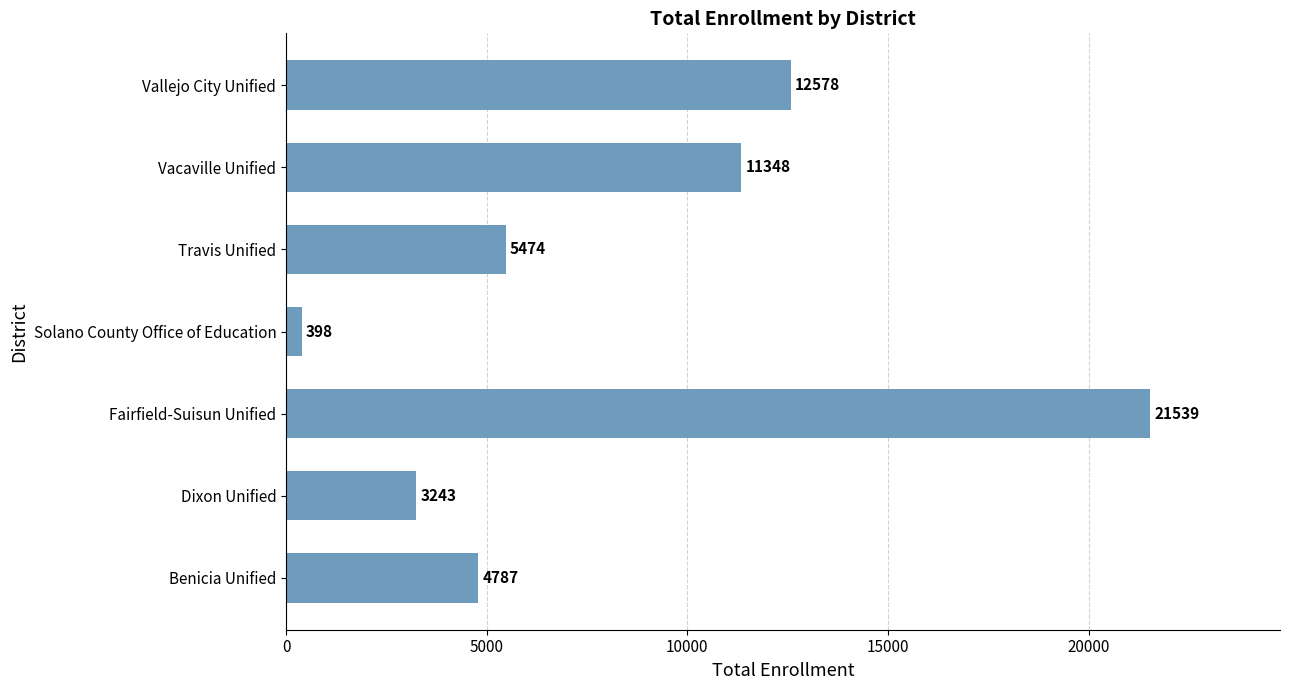

What is the approximate value at Vacaville Unified, to the nearest 10?

11350